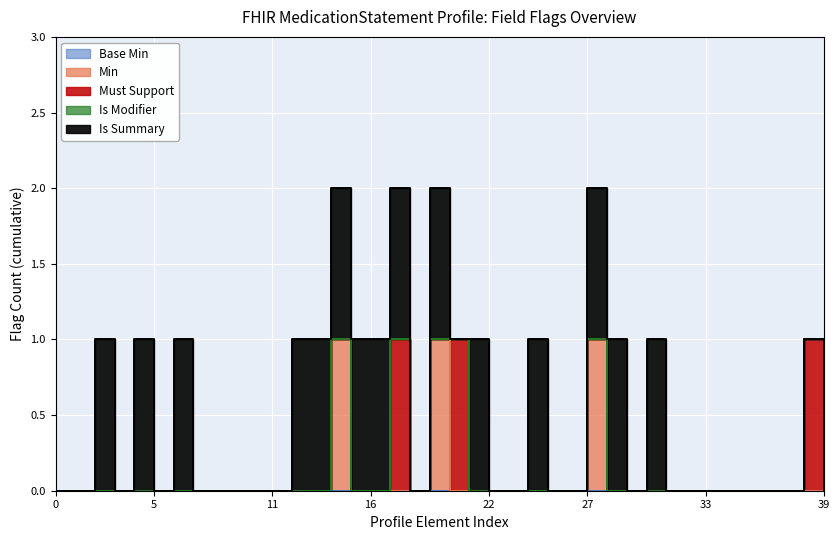

What are all the series names shown in the legend?

Base Min, Min, Must Support, Is Modifier, Is Summary